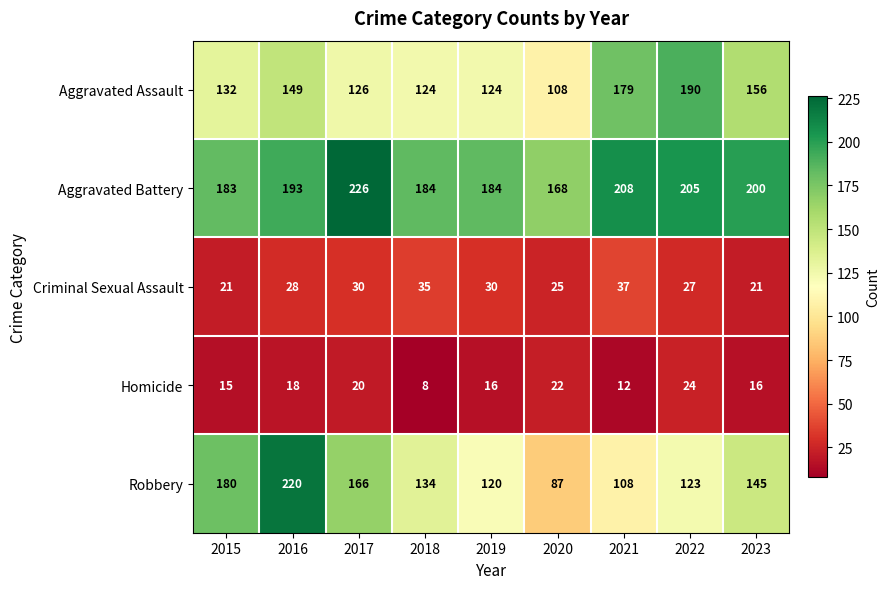

List the series in order of their peak value, highest first.

Aggravated Battery, Robbery, Aggravated Assault, Criminal Sexual Assault, Homicide